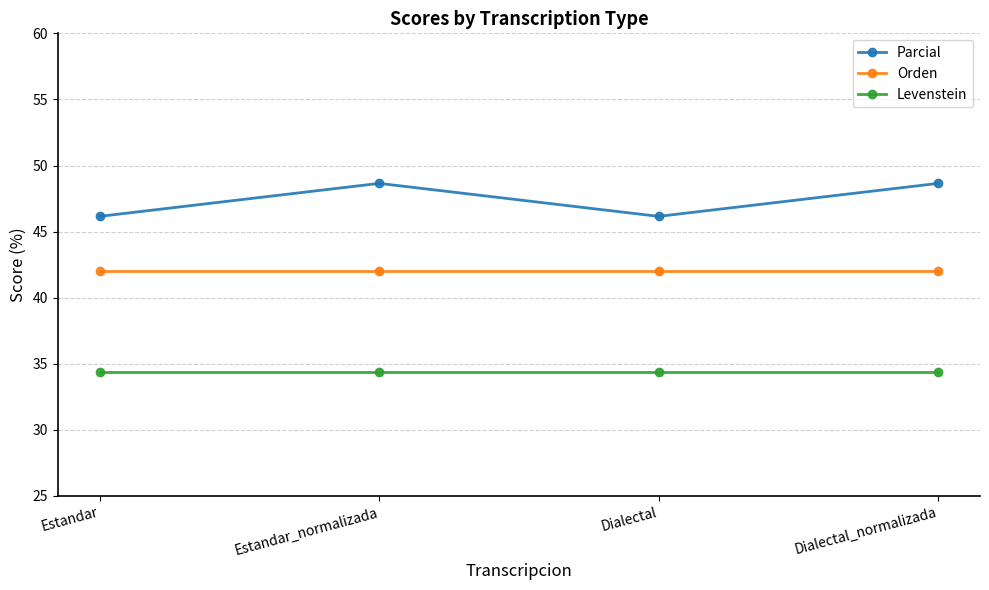

What is the maximum value for Parcial?

48.6